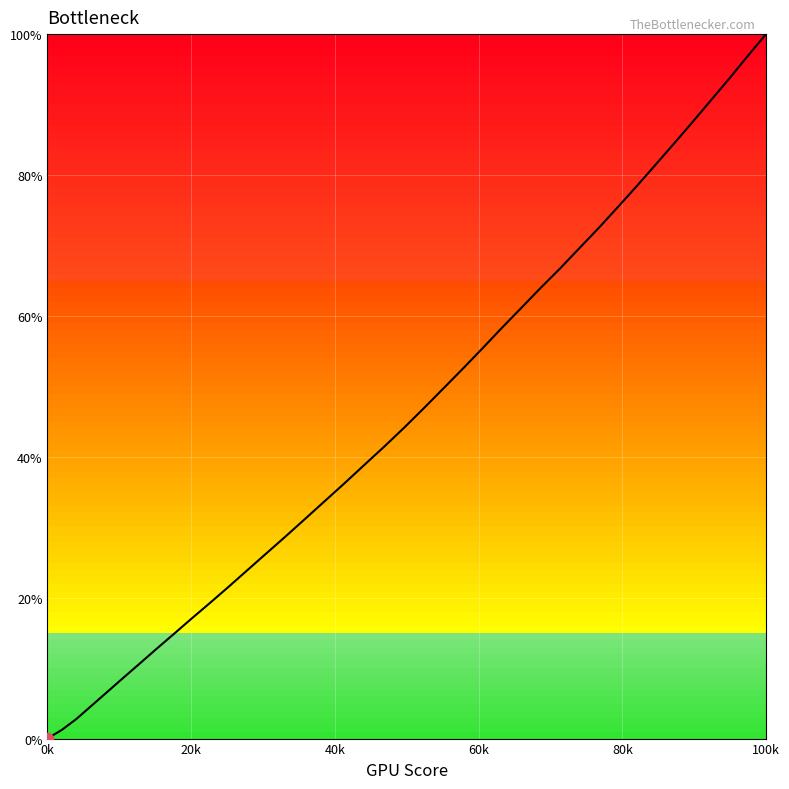

What is the maximum value shown in the chart?

100.0